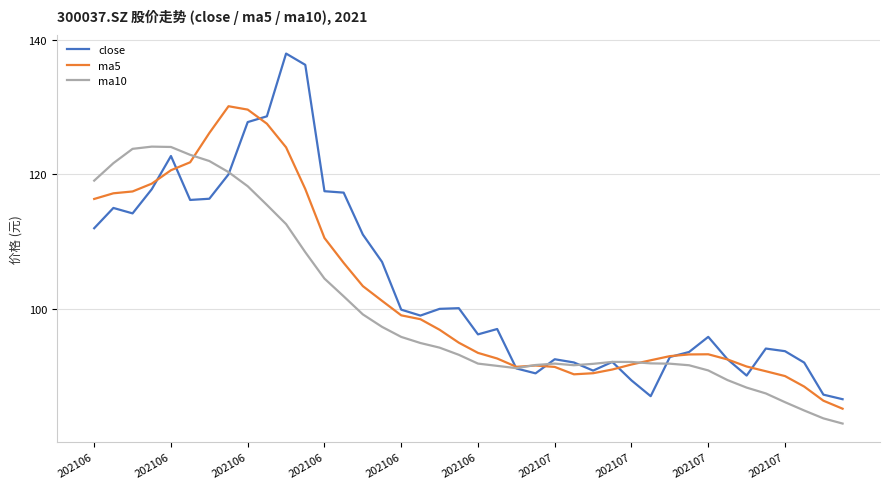

What is the highest value of the close series?

138.0